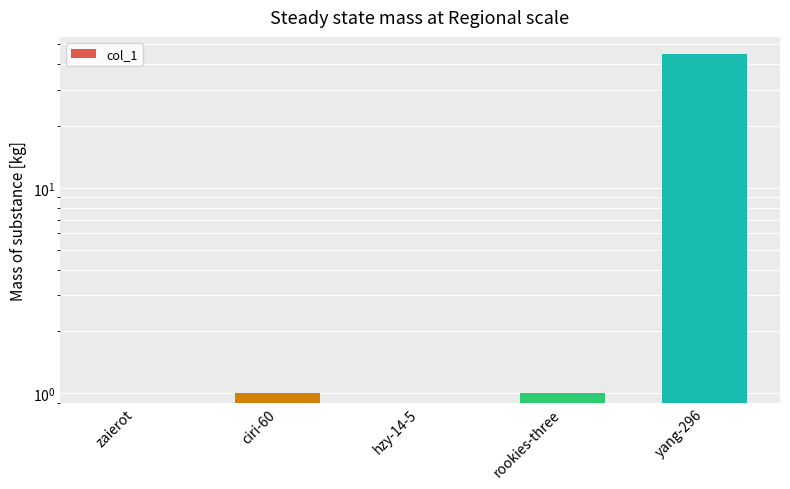

Are the bars grouped side by side (vs. stacked)?

No